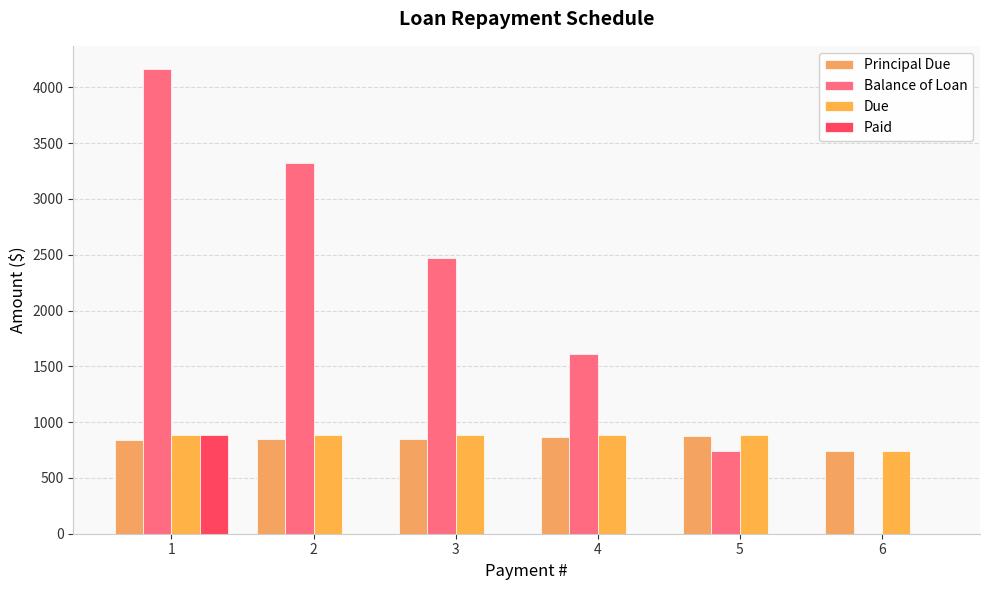

What is the maximum value shown in the chart?

4163.2